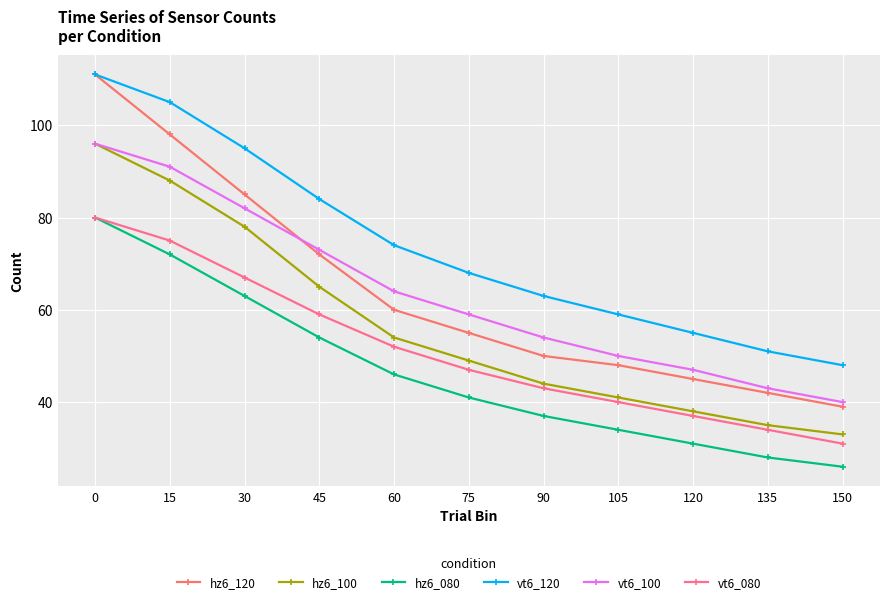

True or false: hz6_100 has a value of 35 at 135.

True